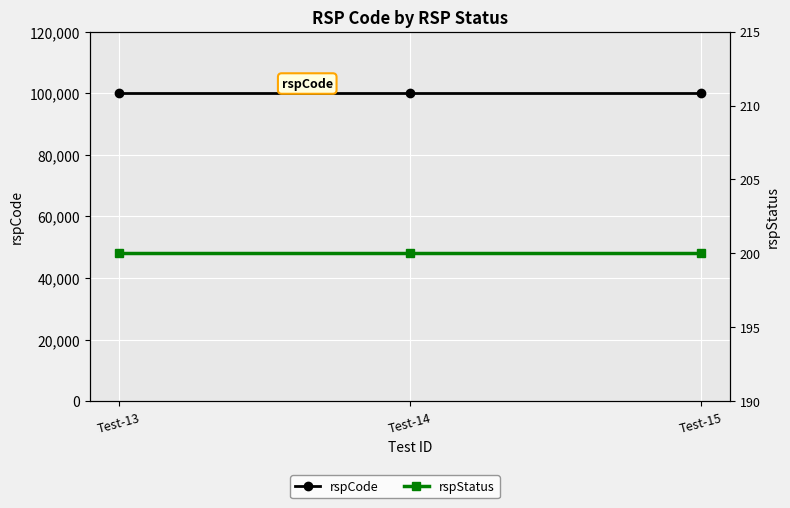

What are all the series names shown in the legend?

rspCode, rspStatus